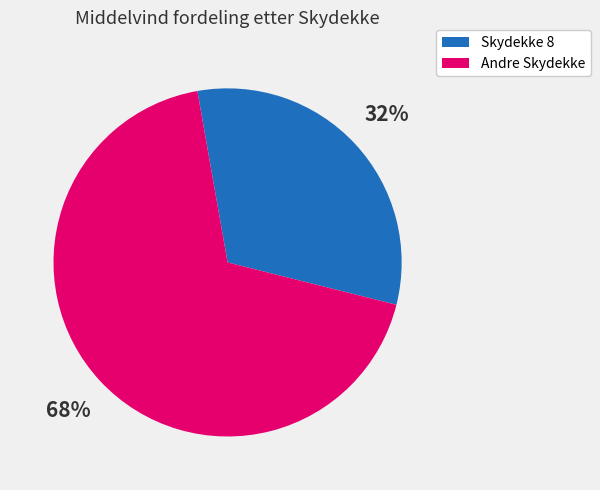

Does any single category account for the majority?

Yes